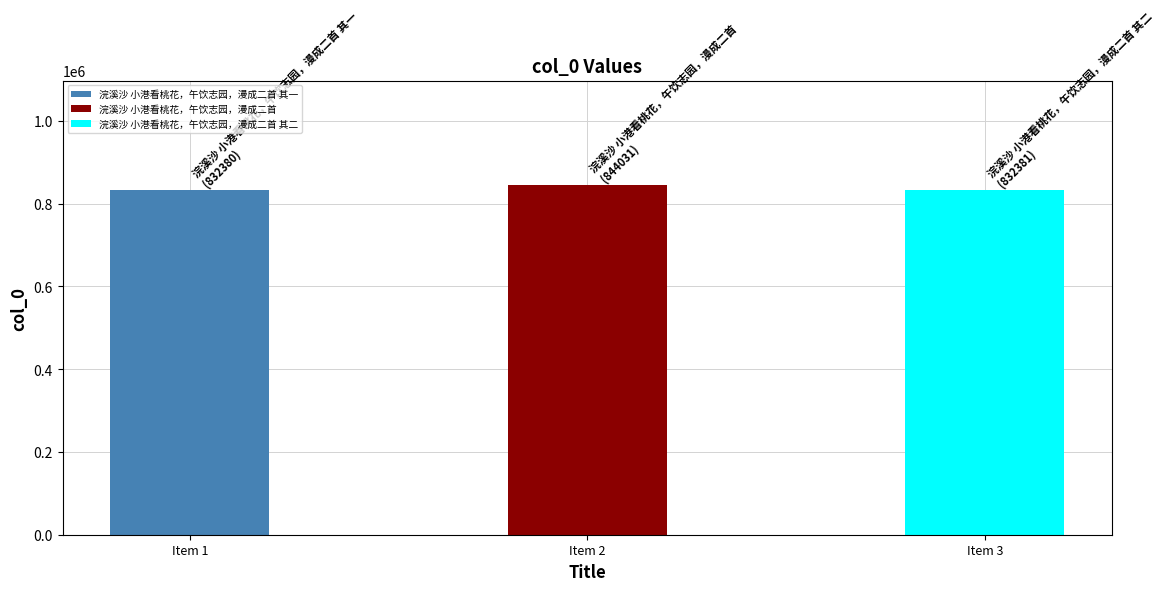

Is it true that the value at 浣溪沙 小港看桃花，午饮志园，漫成二首 其一 is 1220225?

False